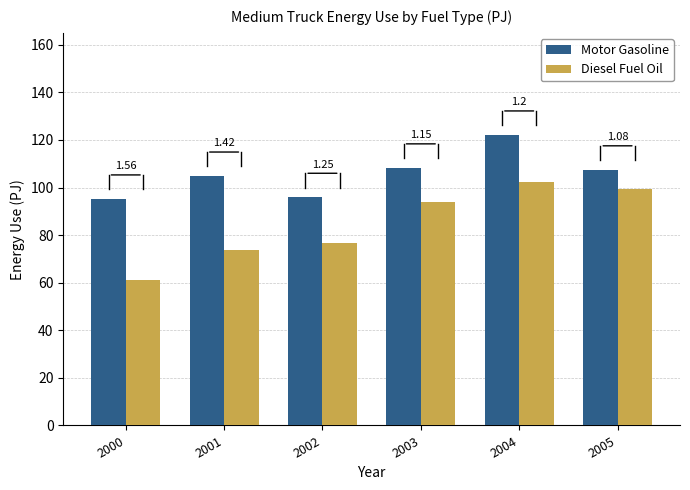

How many bars are there in total?

12